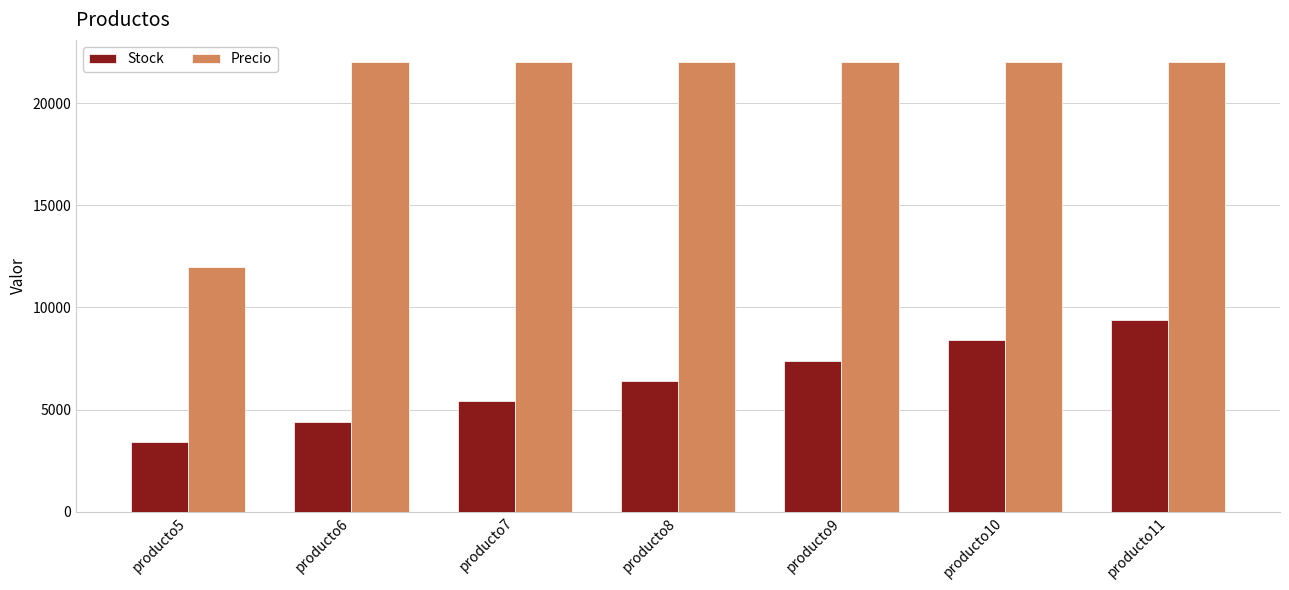

At which category is the sum across all series the highest?

producto11